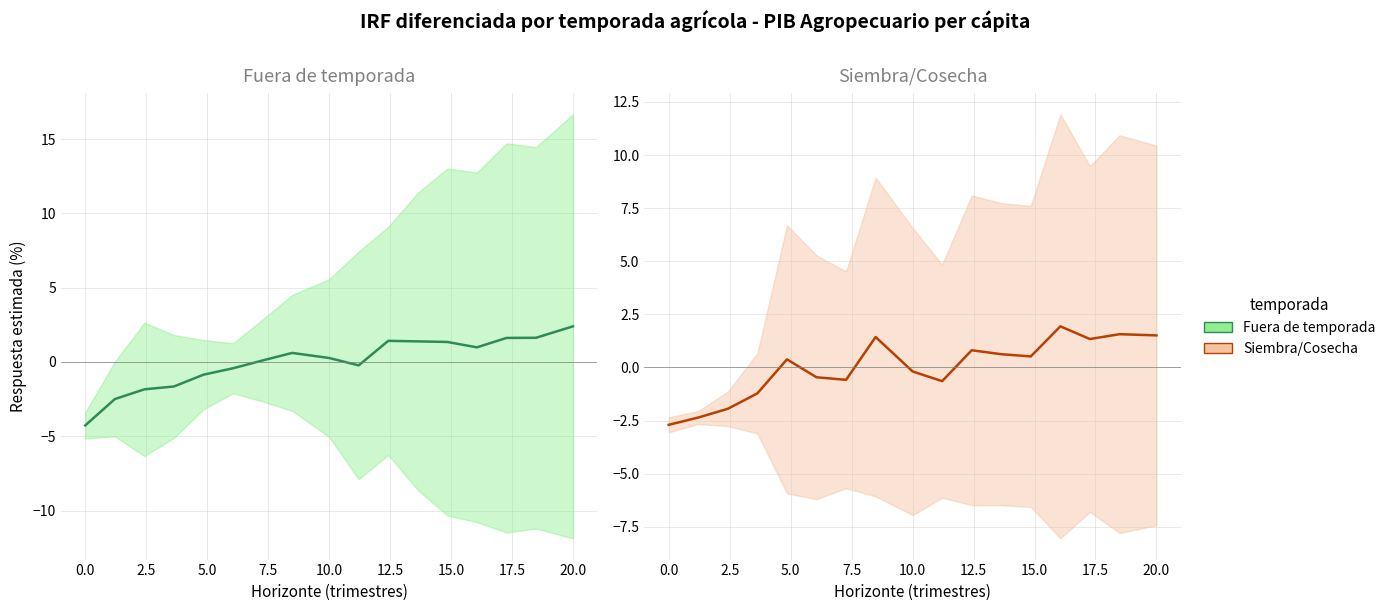

Which series has the largest range (max minus min)?

Fuera de temporada